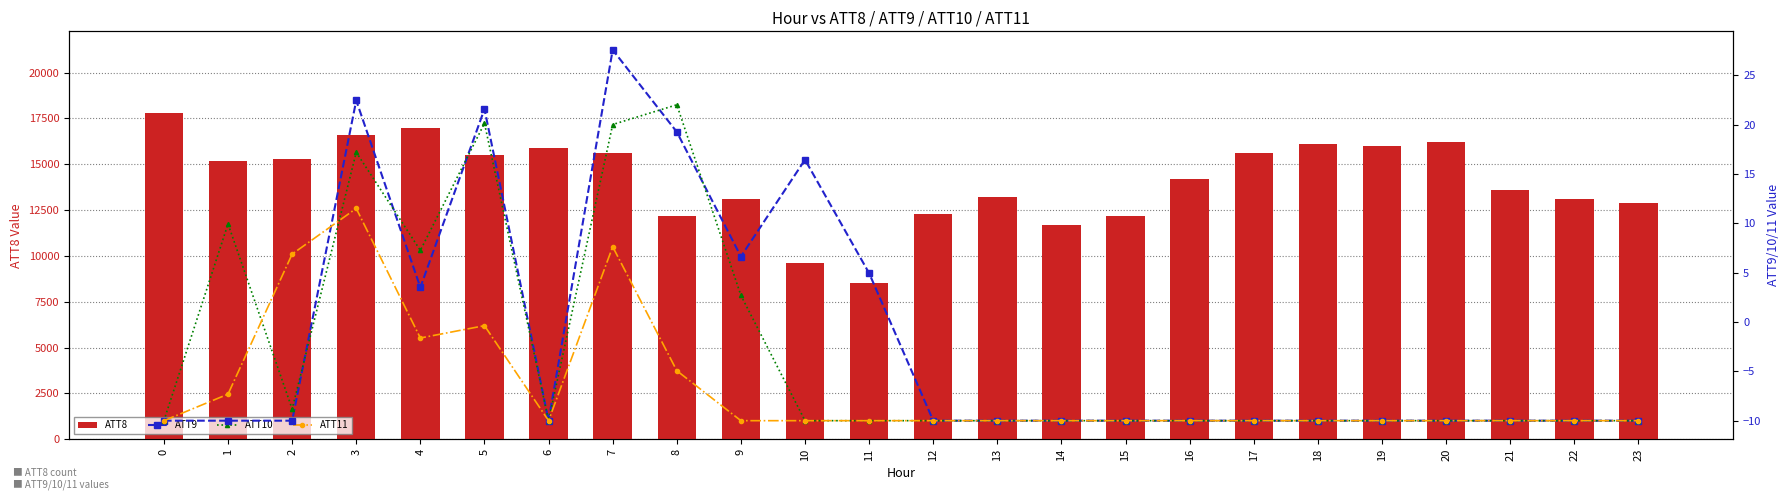

Which has a higher value, 16 or 13?

16